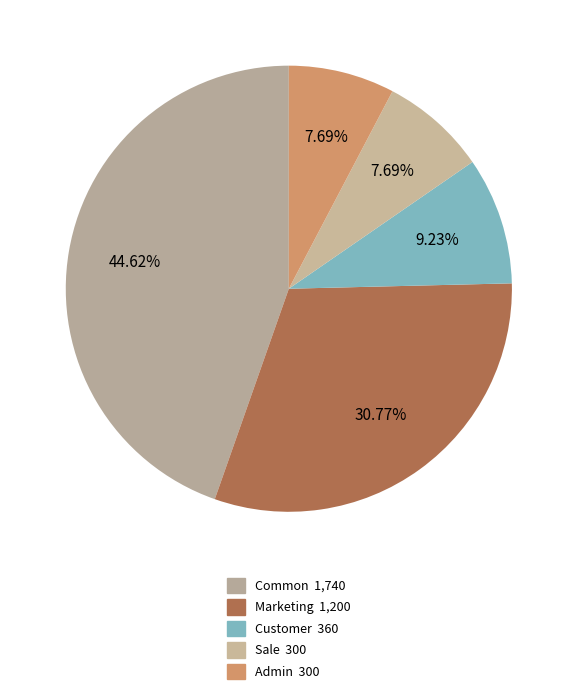

To the nearest percent, what is the combined percentage of Marketing and Sale?

38%